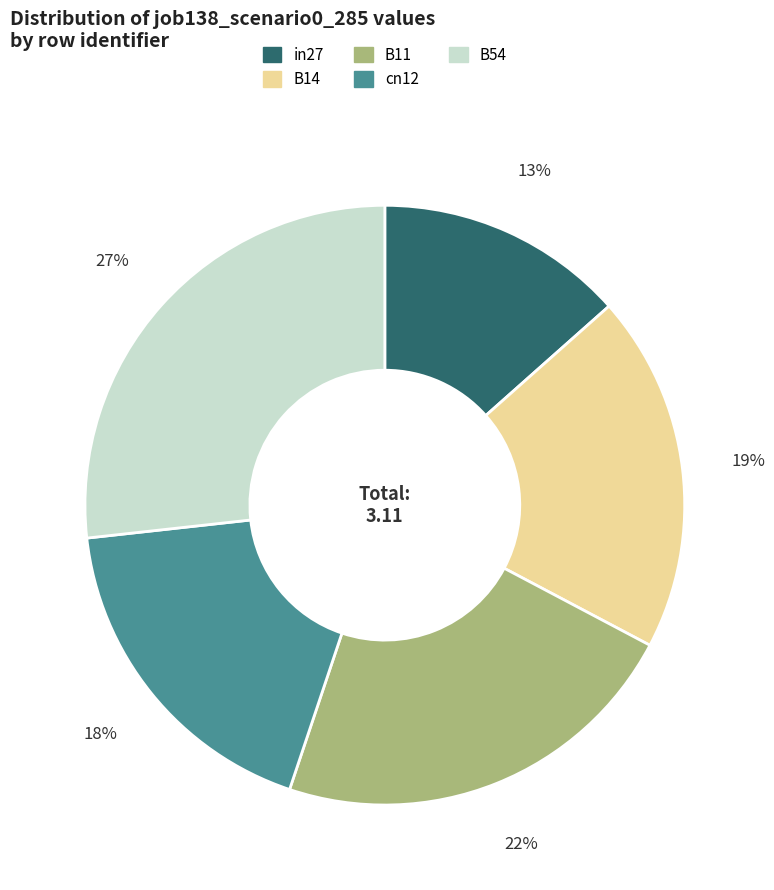

How many slices are in this pie chart?

5